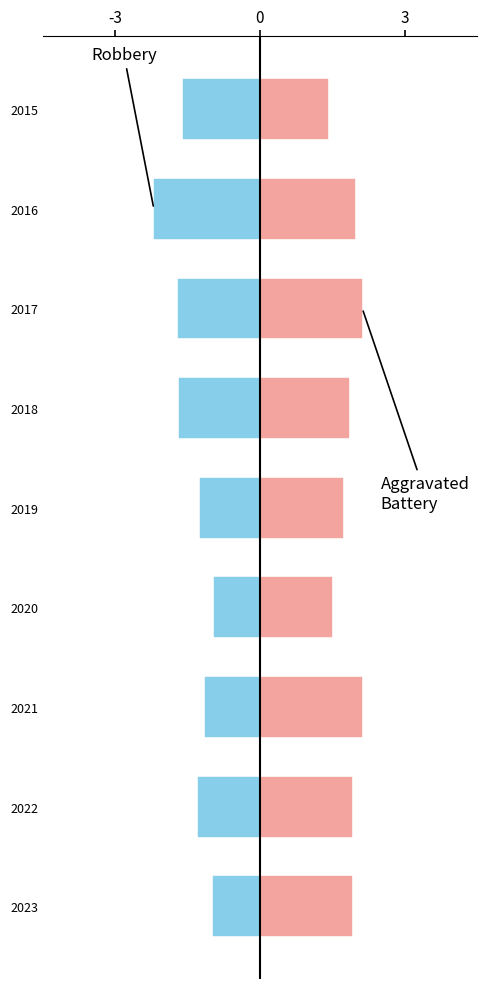

How many bars are there in total?

18